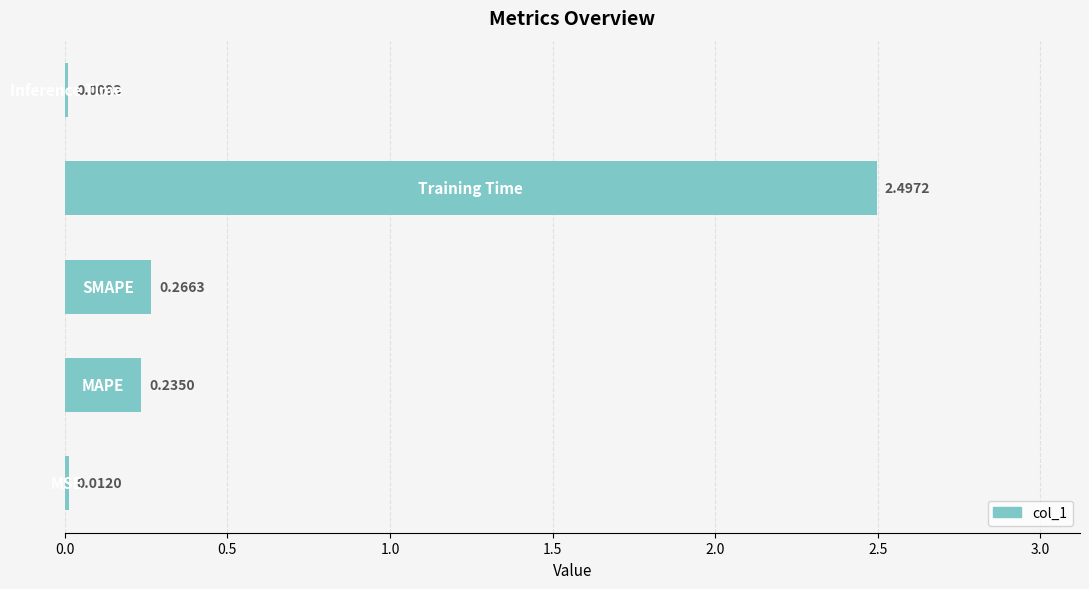

What is the sum of all values?

3.0